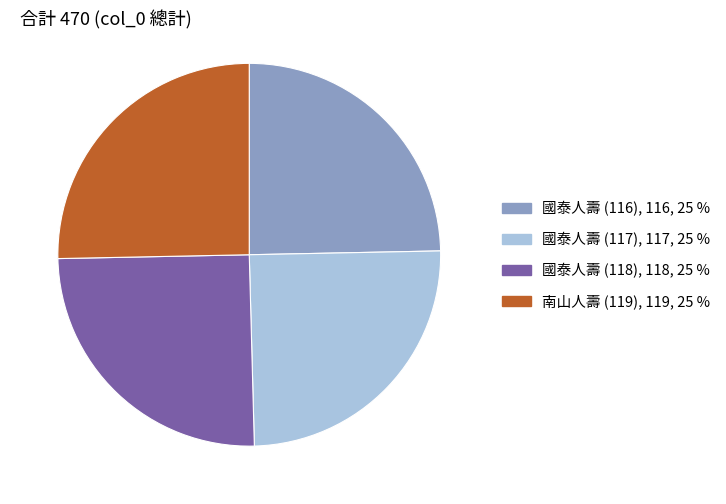

How many segments does this pie chart have?

4